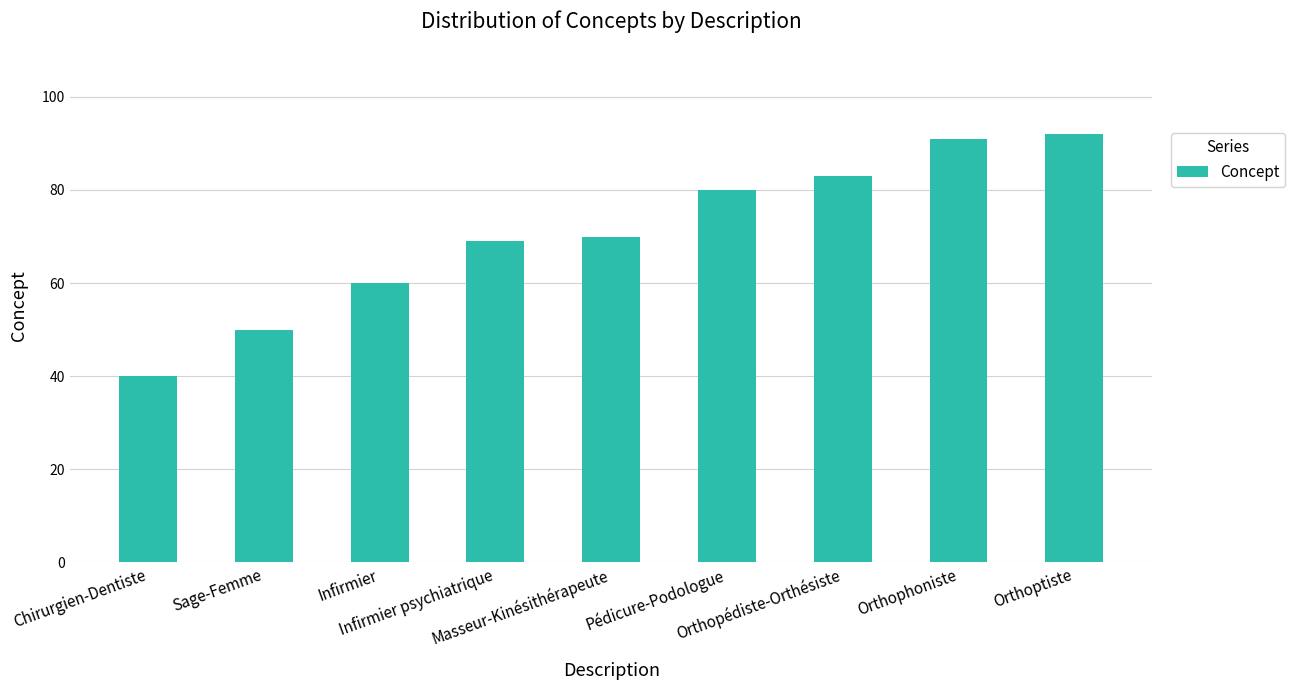

What is the greatest value displayed?

92